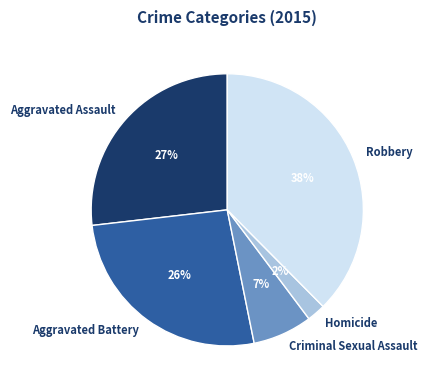

Which category has the smallest portion of the pie?

Homicide